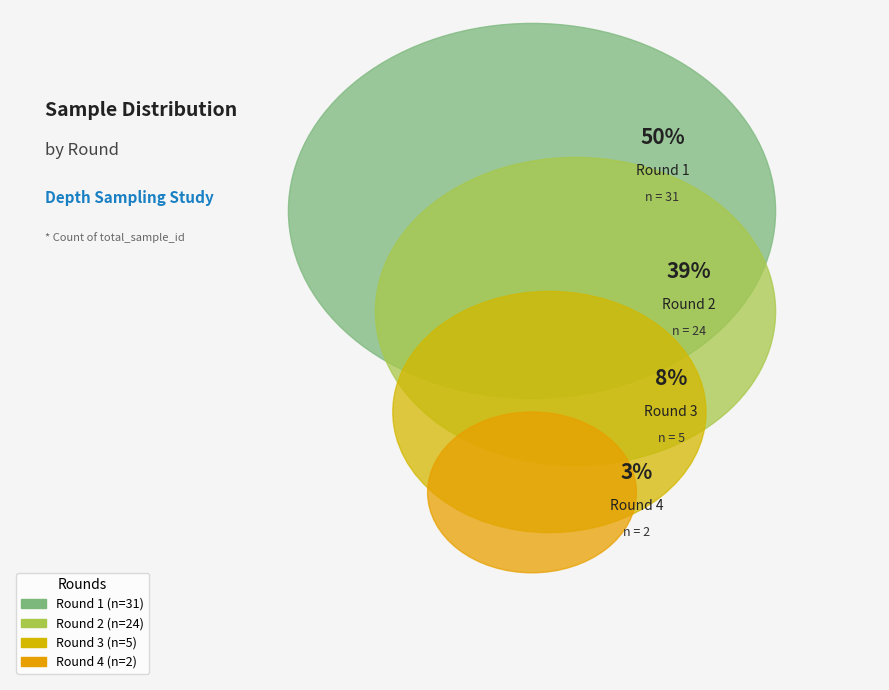

To the nearest percent, what is the difference between the largest and smallest slice percentages?

47%